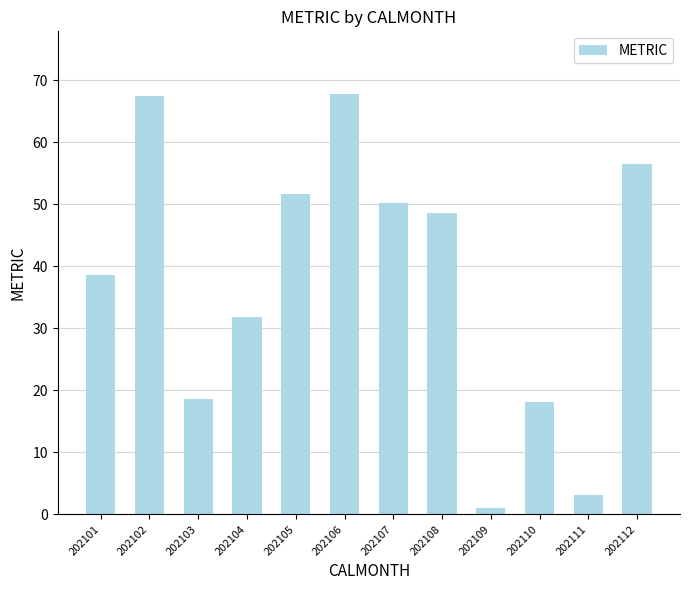

True or false: the data shows 18.2 at 202110.

True